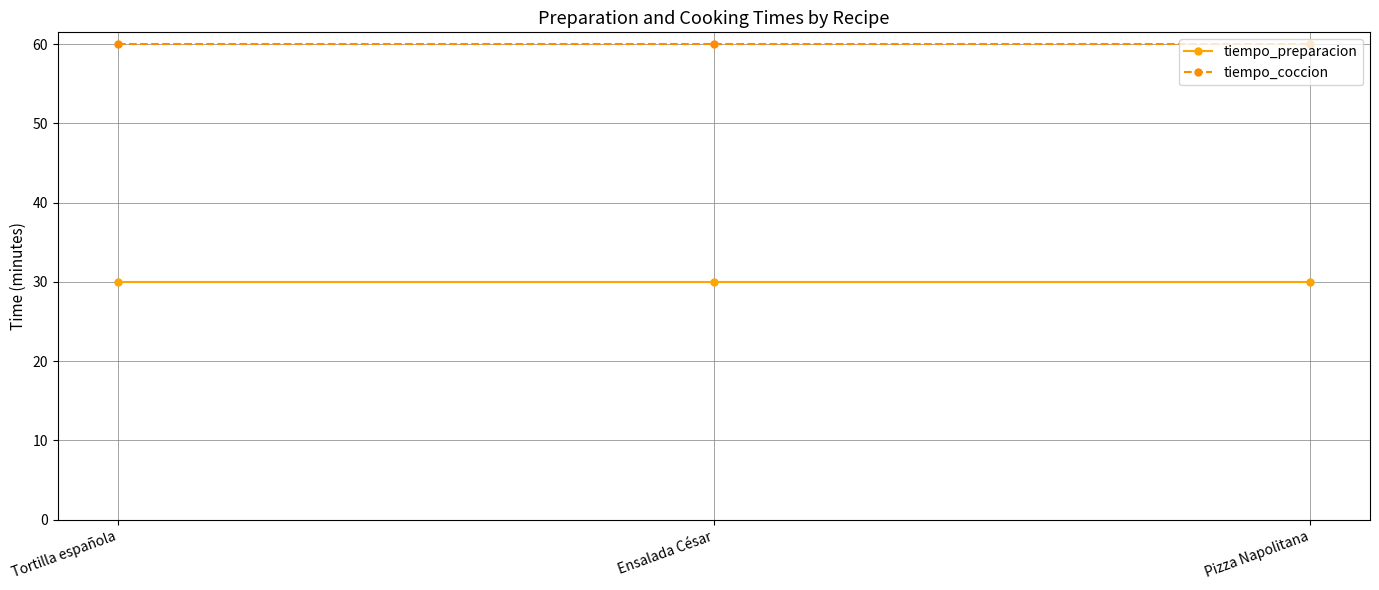

What is the difference between the highest and lowest values at Ensalada César?

30